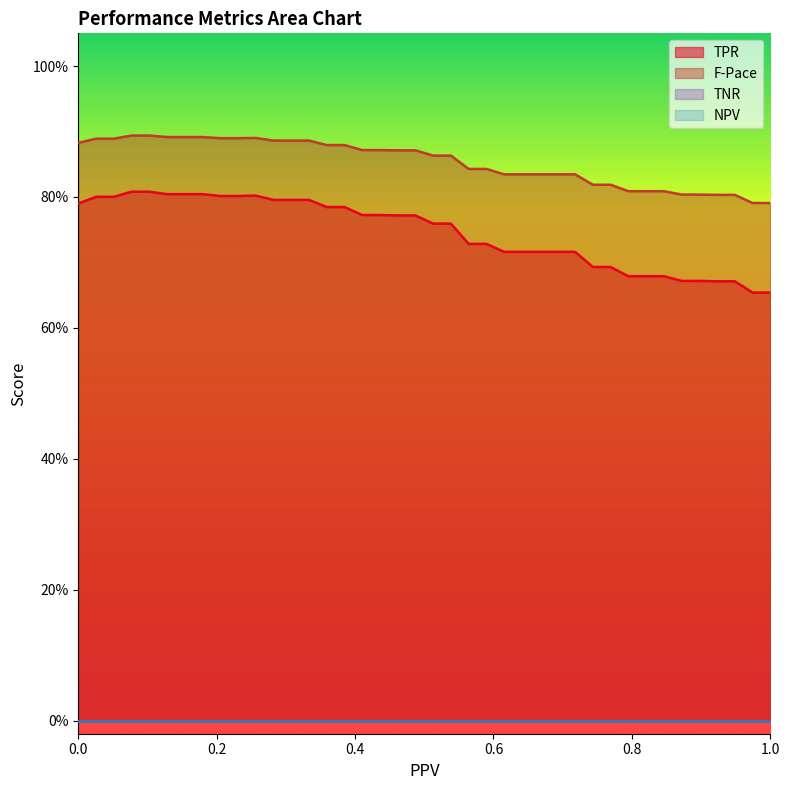

True or false: TPR has more than 2 interior local peaks.

False